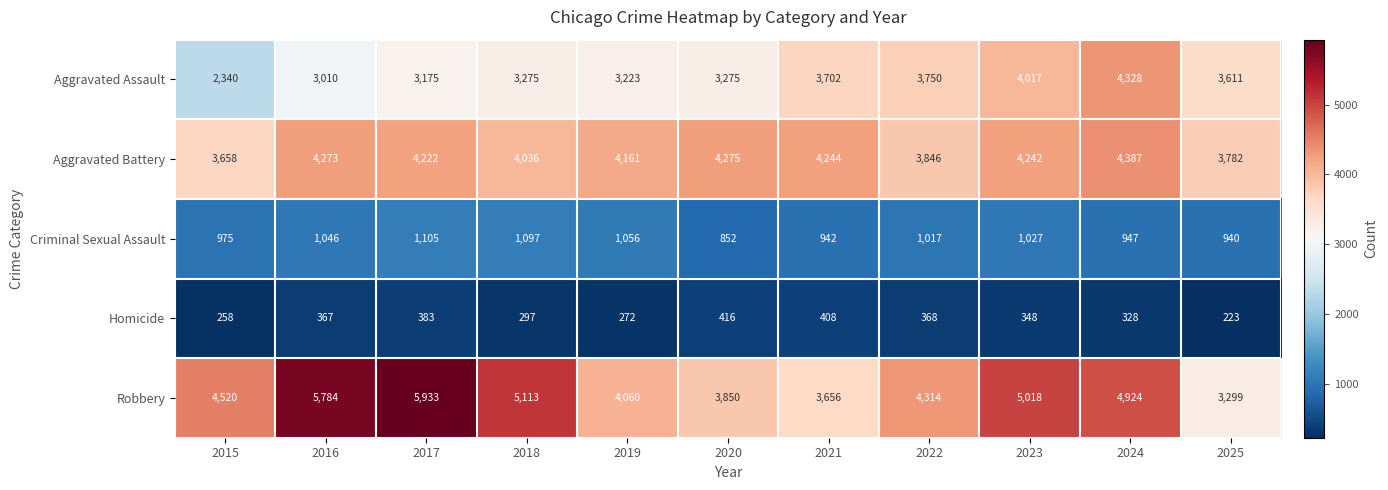

Between 2022 and 2025, which series saw the biggest shift?

Robbery